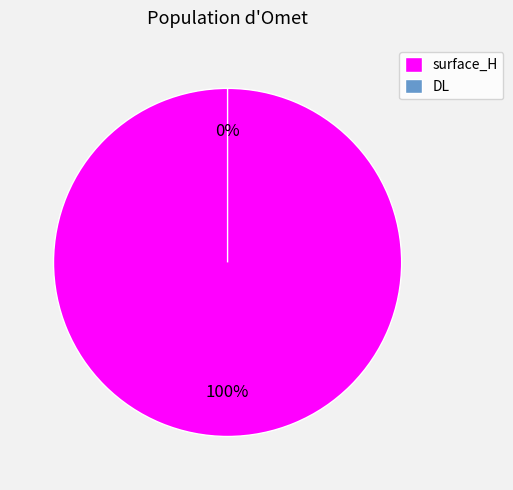

Is the sum of DL and surface_H greater than half?

Yes